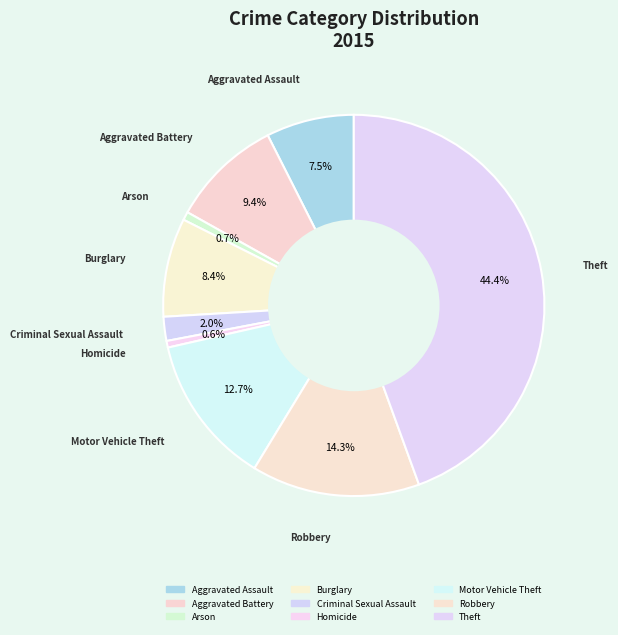

What percentage is the Criminal Sexual Assault slice, to the nearest percent?

2%